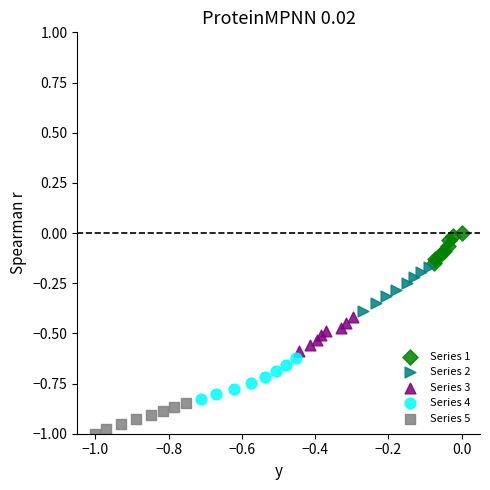

Which series reaches the minimum Y coordinate?

Series 5